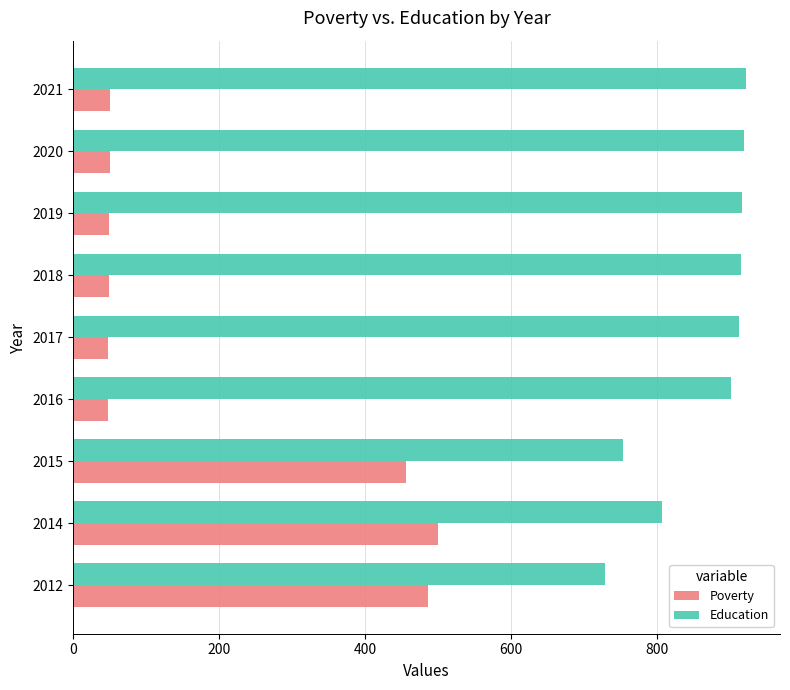

Where is Education nearest to the value 826?

2014